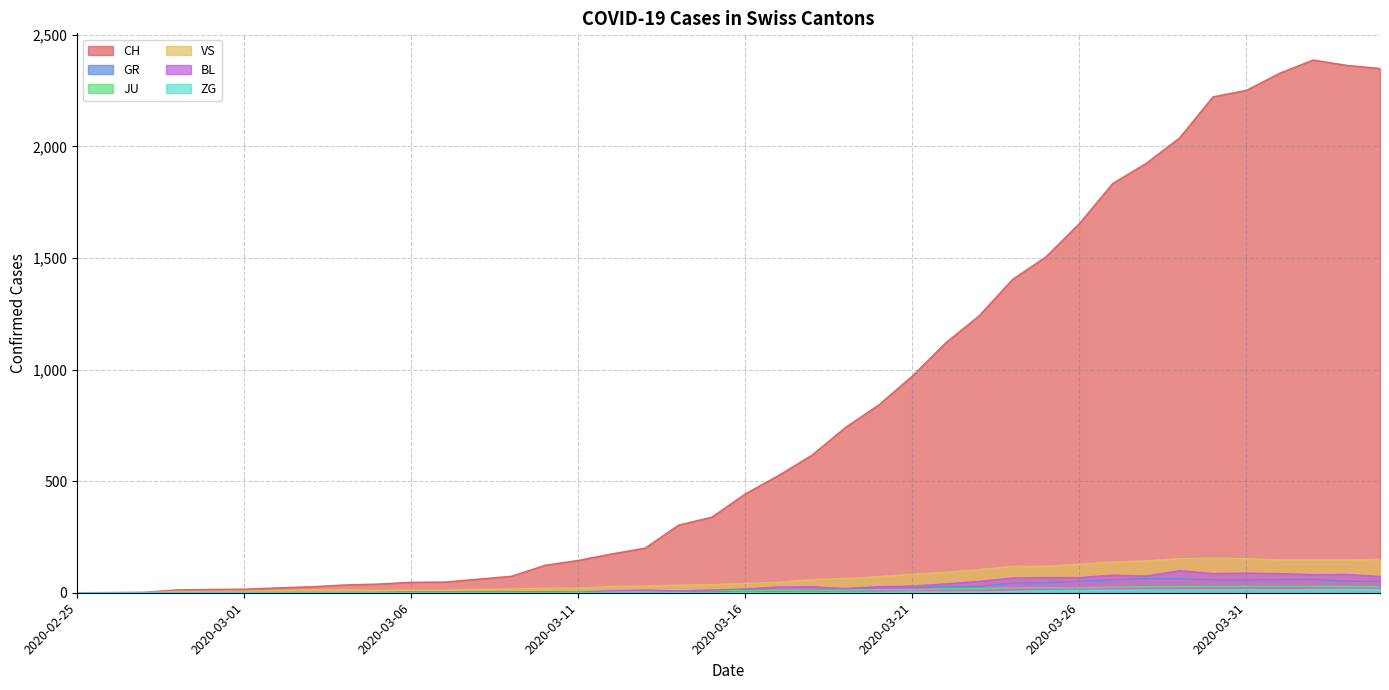

What is the difference between the second highest and minimum values in the GR series?

63